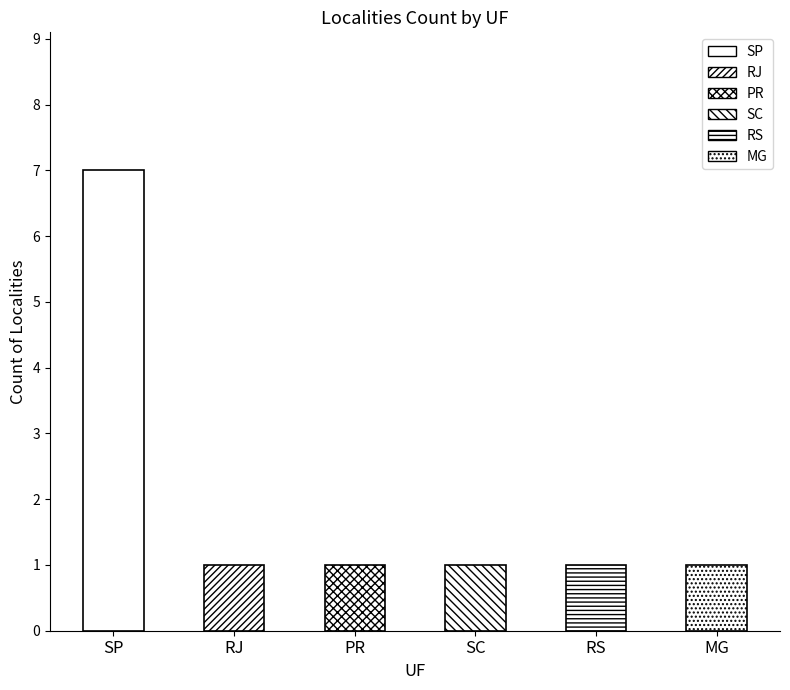

What is the minimum value shown in the chart?

1